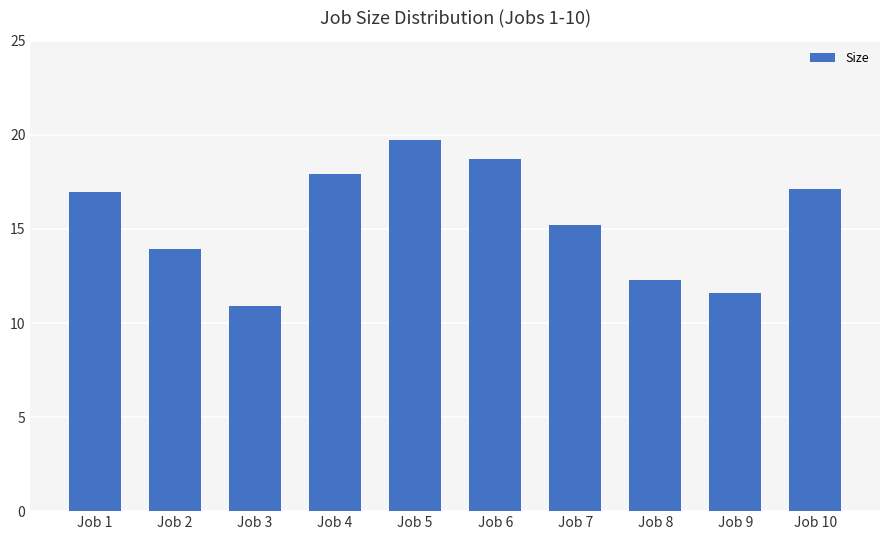

Reading left to right, extract all data points from this chart.

17.0	13.9	10.9	17.9	19.7	18.7	15.2	12.3	11.6	17.1